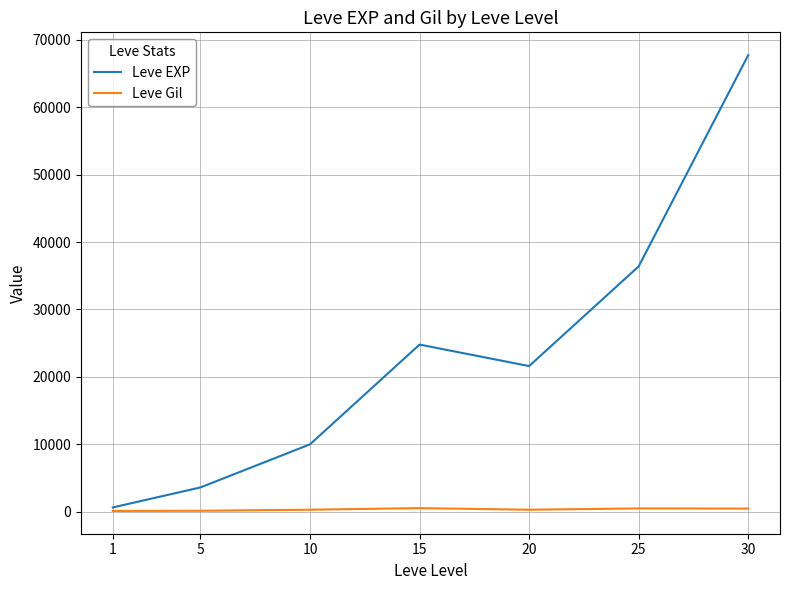

What is the difference between the Leve Gil values at 5 and 15?

390